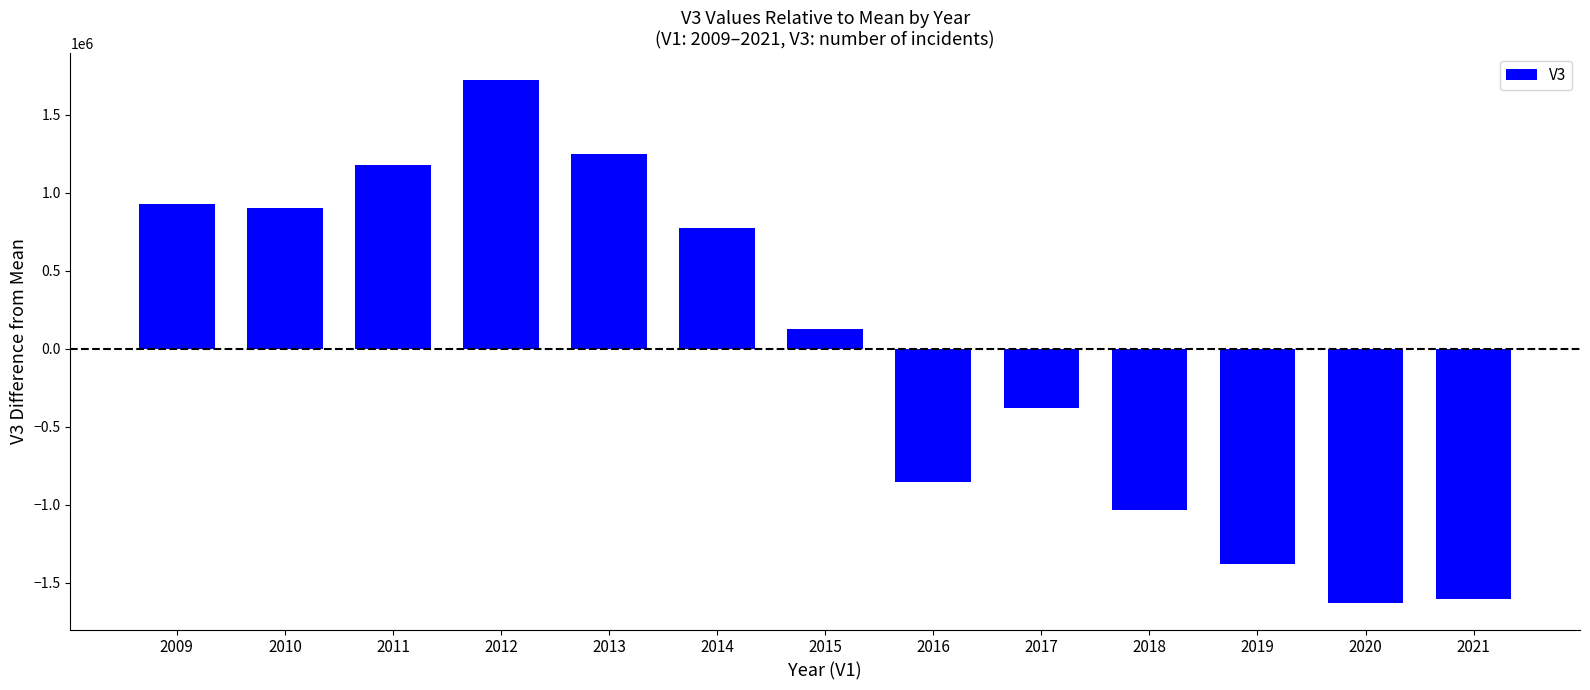

What is the change in value from 2014 to 2015?

-650000.0